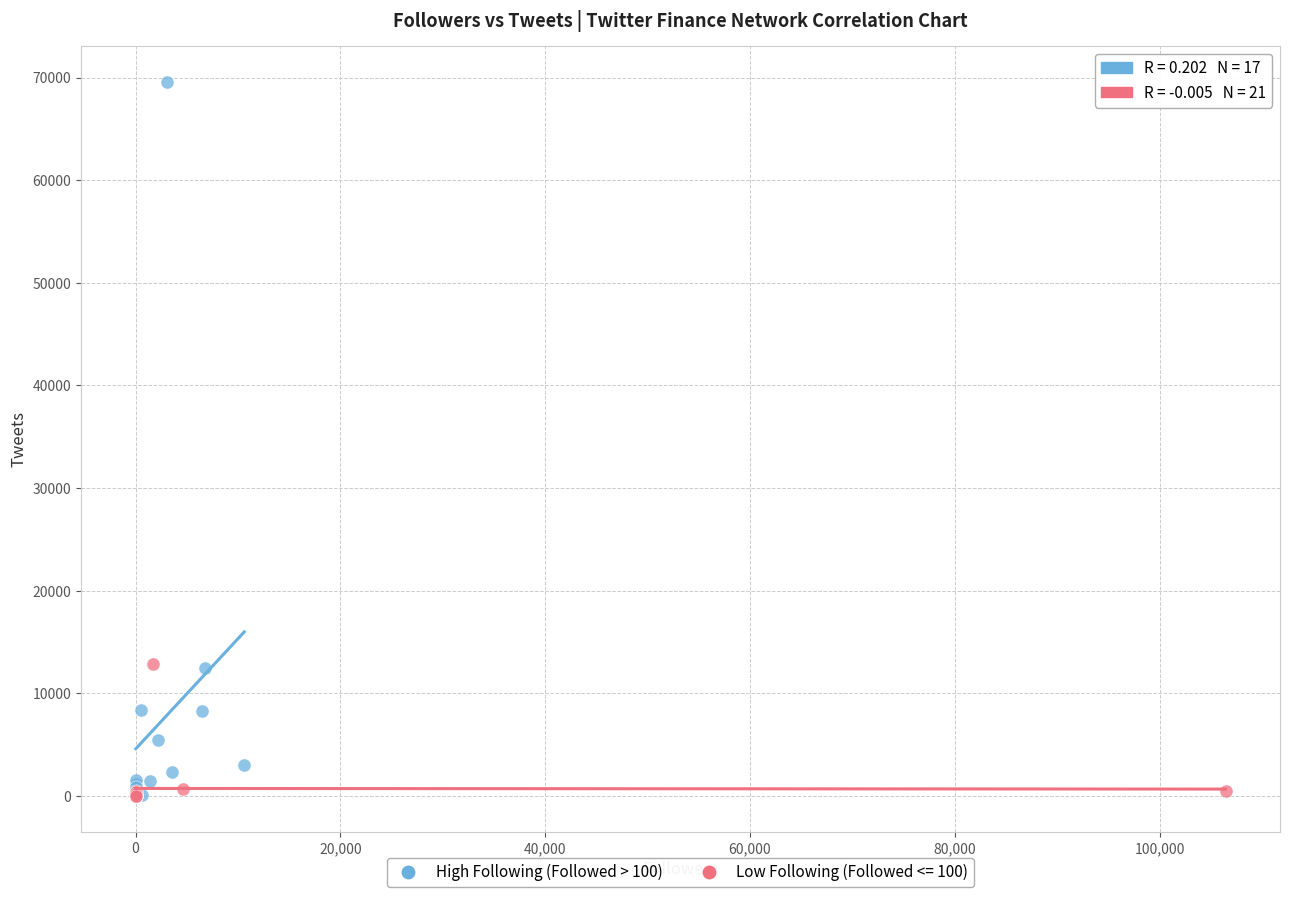

Which series has the largest Y range (max minus min)?

High Following (Followed > 100)